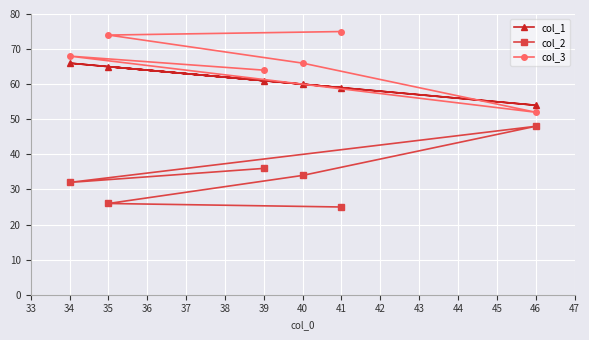

At 35, list the series in order from smallest to largest.

col_2, col_1, col_3